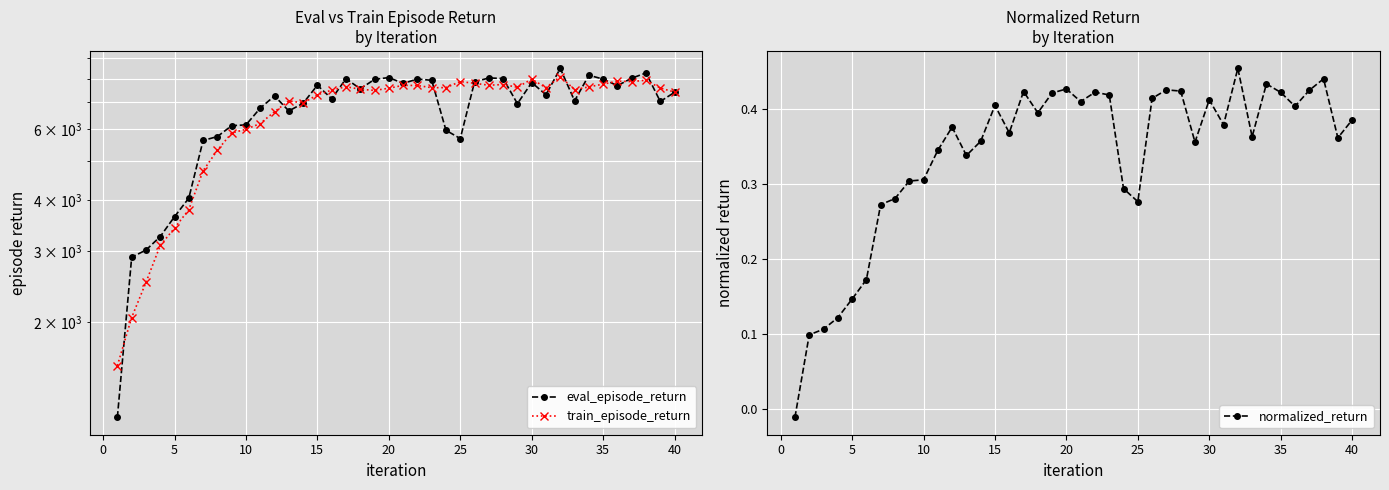

What is the value of the train_episode_return point at the 28th from the left?

7748.4